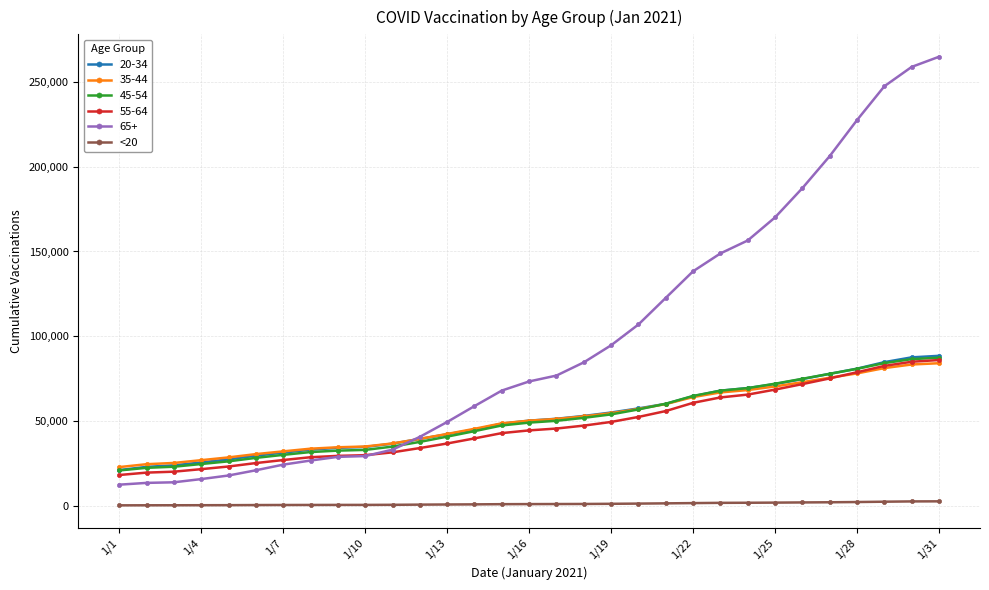

Which series has the widest spread of values?

65+